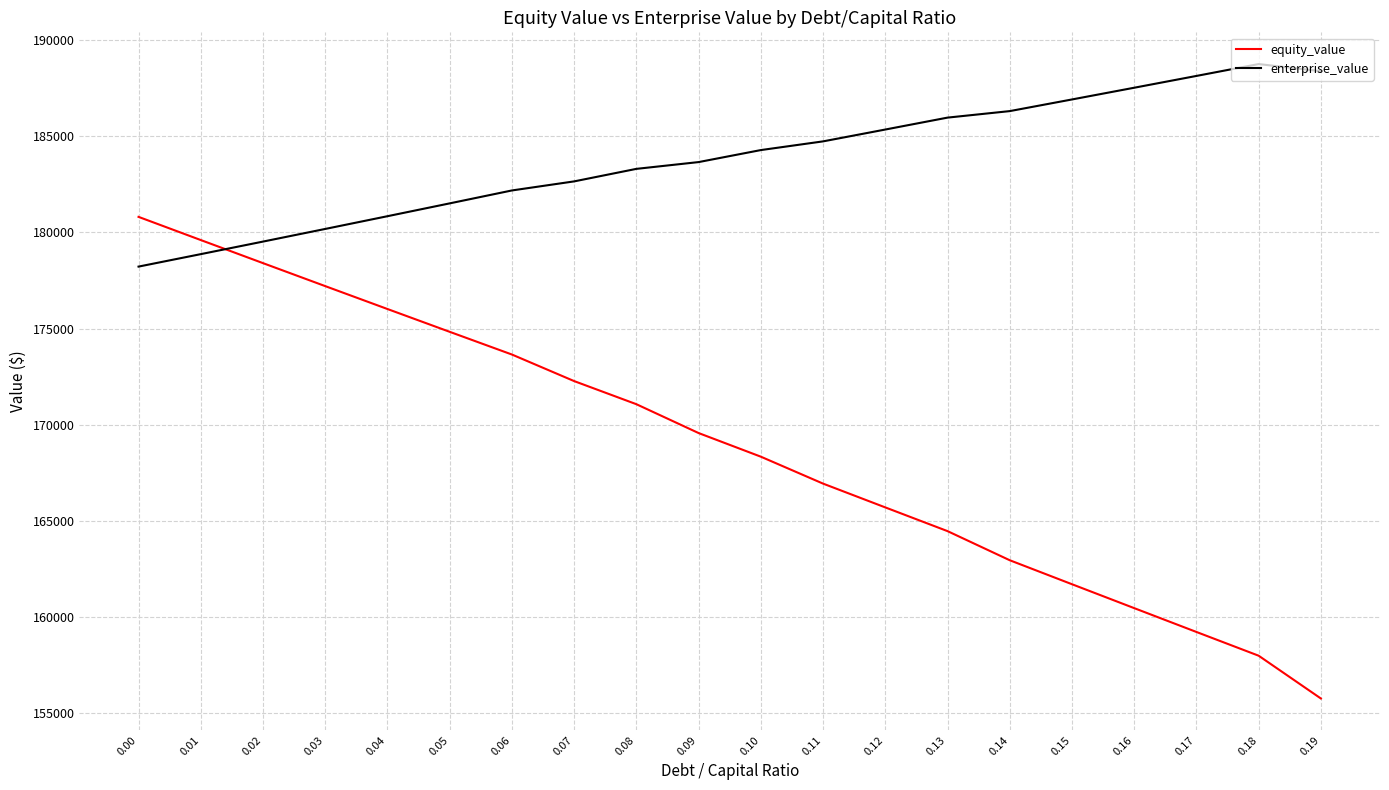

True or false: enterprise_value has more than 2 points higher than both neighbors.

False